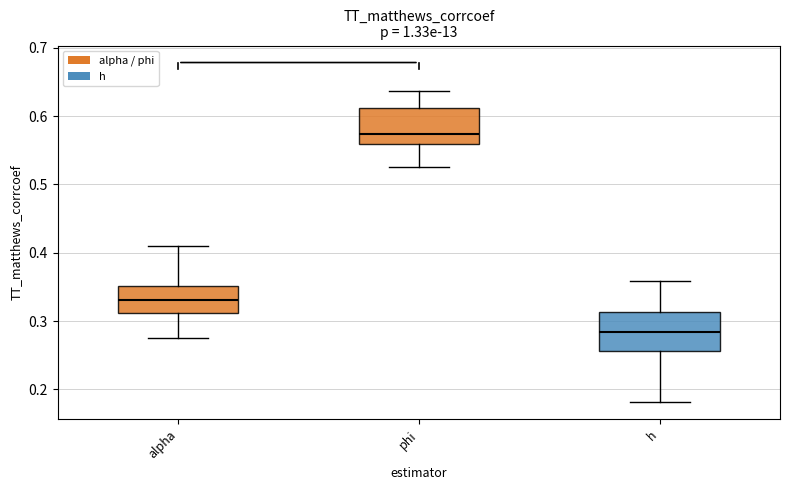

Reading left to right, transcribe this box plot: for each box, give where its median line is, the range the box spans, and where its two whiskers end, as read against the y-axis. The values are not printed on the chart, so give them approximately, as read against the axis.

alpha: median 0.33, box 0.31 to 0.35, whiskers 0.28 to 0.41
phi: median 0.57, box 0.56 to 0.61, whiskers 0.53 to 0.64
h: median 0.28, box 0.26 to 0.31, whiskers 0.18 to 0.36